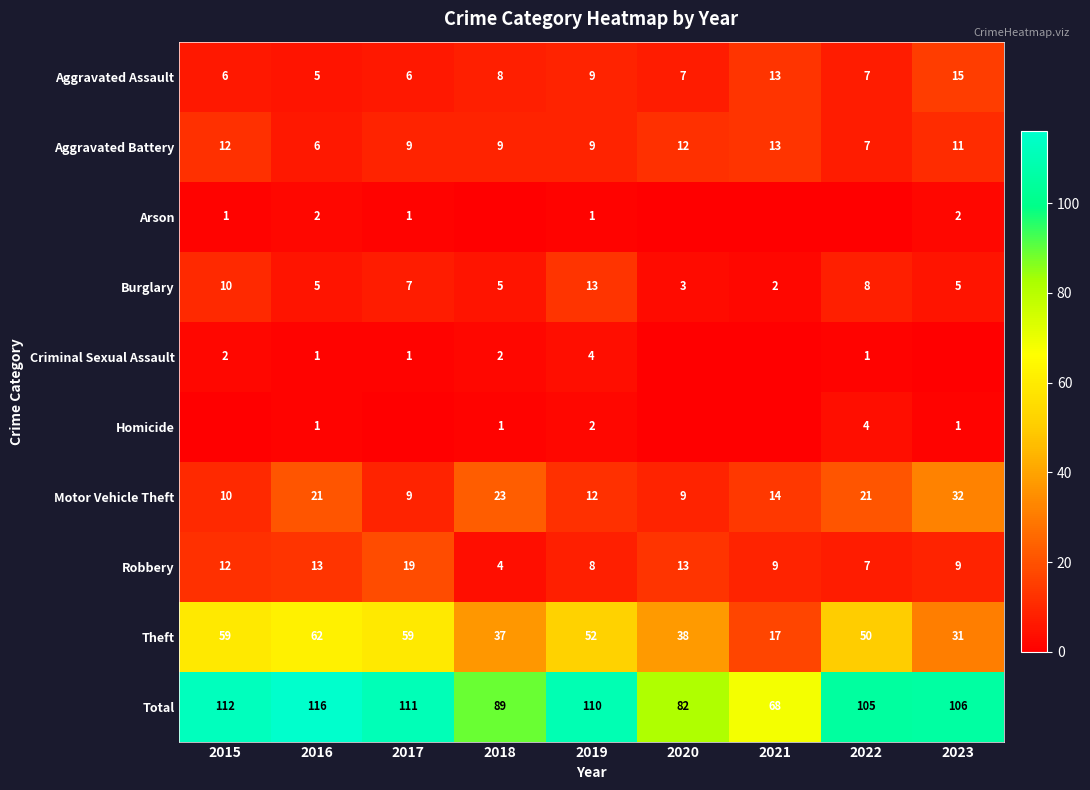

At which label is Theft closest to 39?

2020